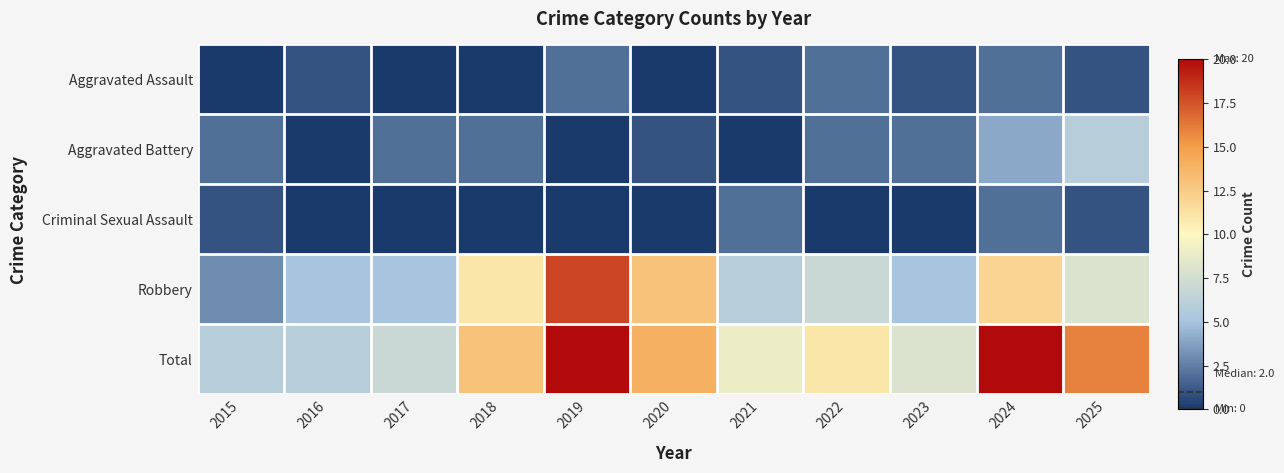

Reading left to right, what are all the values shown in this chart?

Aggravated Assault: 2015=0	2016=1	2017=0	2018=0	2019=2	2020=0	2021=1	2022=2	2023=1	2024=2	2025=1
Aggravated Battery: 2015=2	2016=0	2017=2	2018=2	2019=0	2020=1	2021=0	2022=2	2023=2	2024=4	2025=6
Criminal Sexual Assault: 2015=1	2016=0	2017=0	2018=0	2019=0	2020=0	2021=2	2022=0	2023=0	2024=2	2025=1
Robbery: 2015=3	2016=5	2017=5	2018=11	2019=18	2020=13	2021=6	2022=7	2023=5	2024=12	2025=8
Total: 2015=6	2016=6	2017=7	2018=13	2019=20	2020=14	2021=9	2022=11	2023=8	2024=20	2025=16